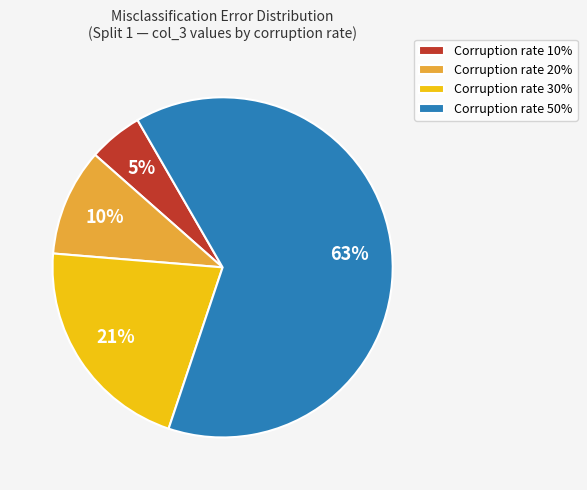

What is the largest slice in the pie chart?

Corruption rate 50%